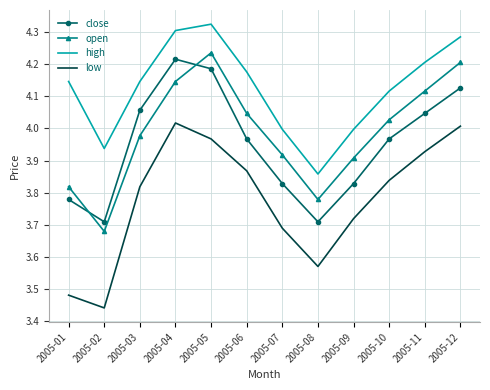

The close series shows 5.3 at 2005-09. True or false?

False